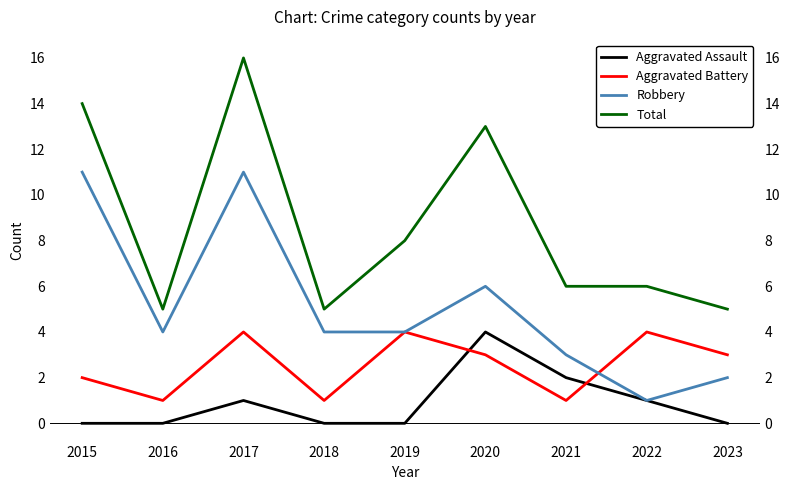

Which category has the highest value across all series?

2017